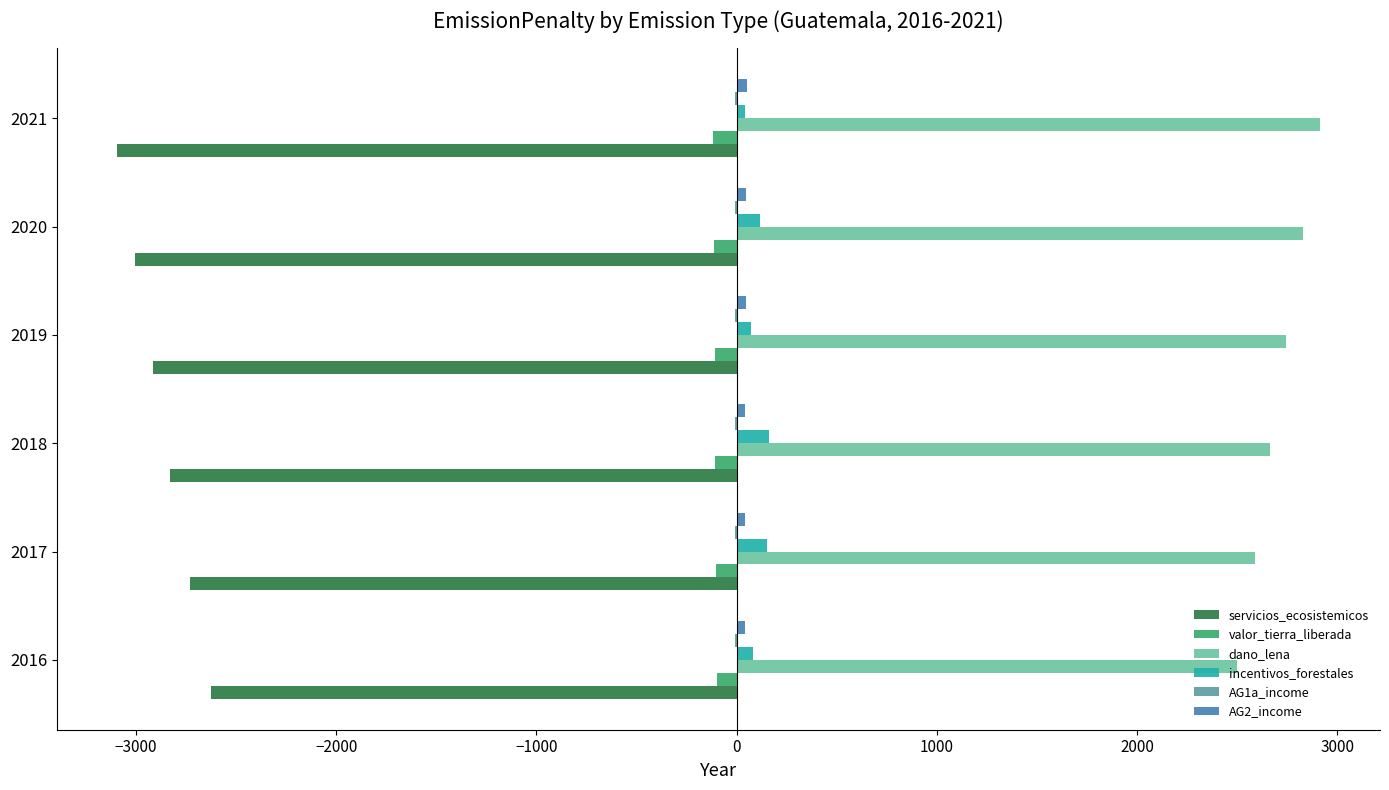

What is the sum of all valor_tierra_liberada values?

-646.6